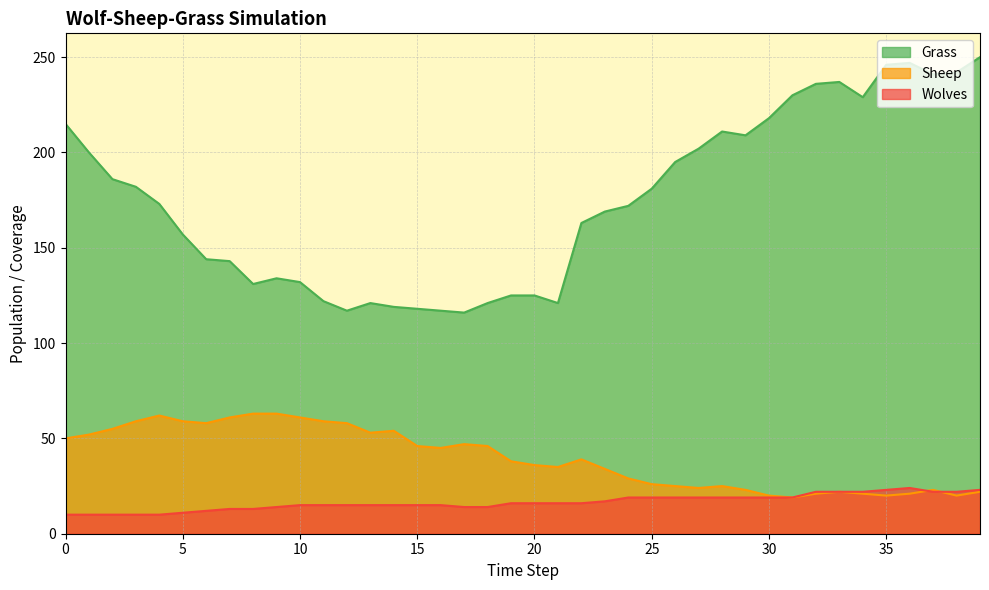

Reading right to left, extract all data points from this chart.

Grass: 39=250	38=242	37=241	36=247	35=246	34=229	33=237	32=236	31=230	30=218	29=209	28=211	27=202	26=195	25=181	24=172	23=169	22=163	21=121	20=125	19=125	18=121	17=116	16=117	15=118	14=119	13=121	12=117	11=122	10=132	9=134	8=131	7=143	6=144	5=157	4=173	3=182	2=186	1=200	0=215
Sheep: 39=22	38=20	37=23	36=21	35=20	34=21	33=22	32=21	31=19	30=20	29=23	28=25	27=24	26=25	25=26	24=29	23=34	22=39	21=35	20=36	19=38	18=46	17=47	16=45	15=46	14=54	13=53	12=58	11=59	10=61	9=63	8=63	7=61	6=58	5=59	4=62	3=59	2=55	1=52	0=50
Wolves: 39=23	38=22	37=22	36=24	35=23	34=22	33=22	32=22	31=19	30=19	29=19	28=19	27=19	26=19	25=19	24=19	23=17	22=16	21=16	20=16	19=16	18=14	17=14	16=15	15=15	14=15	13=15	12=15	11=15	10=15	9=14	8=13	7=13	6=12	5=11	4=10	3=10	2=10	1=10	0=10